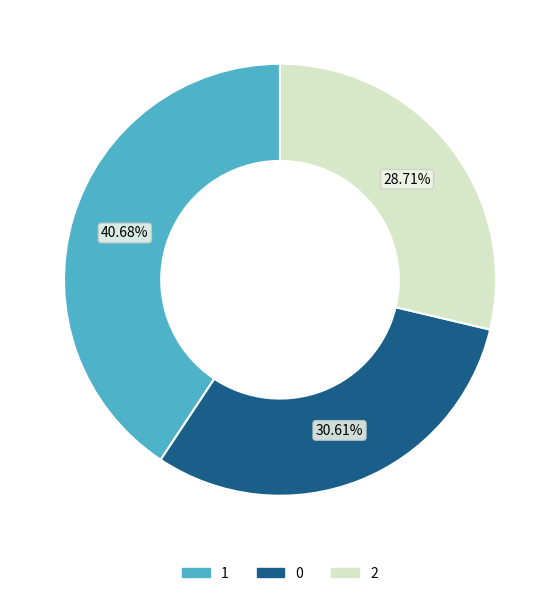

Approximately how many times larger is the value at 1 compared to 2?

1.4